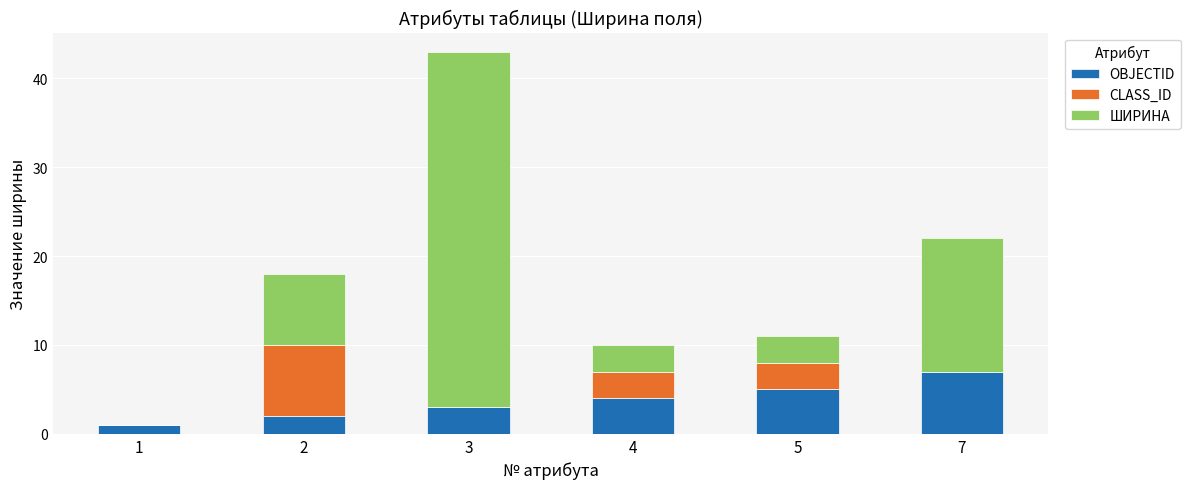

At which category is the sum across all series the highest?

3